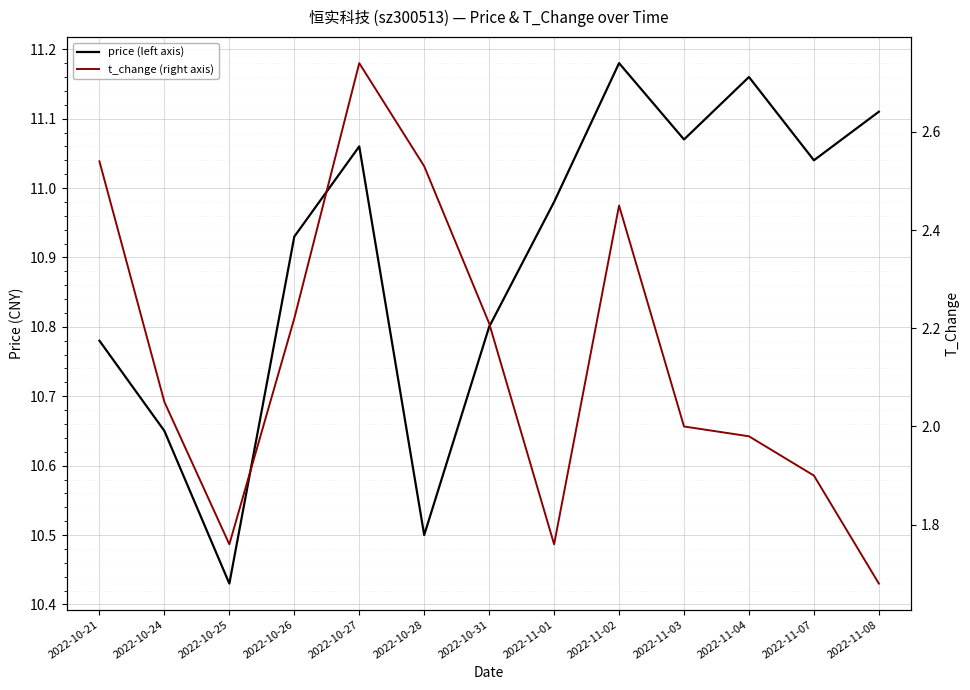

At how many categories does at least one series exceed 7?

13